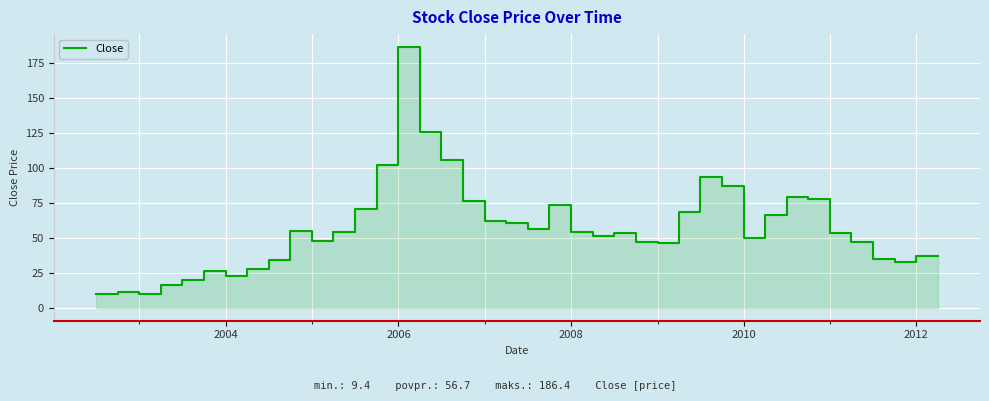

What is the value of the 20th point from the left?

60.8